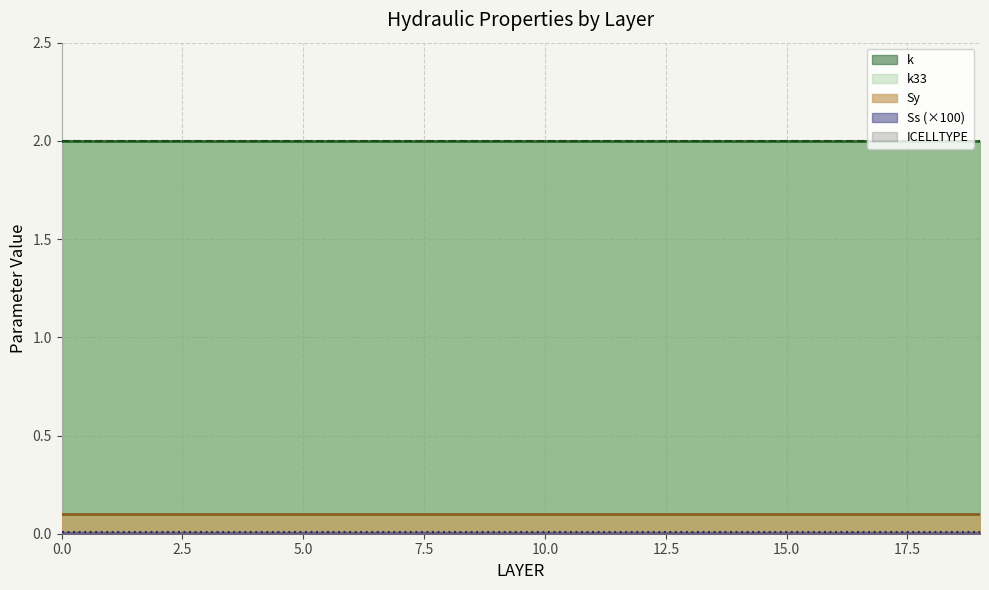

How many lines are shown in the chart?

5